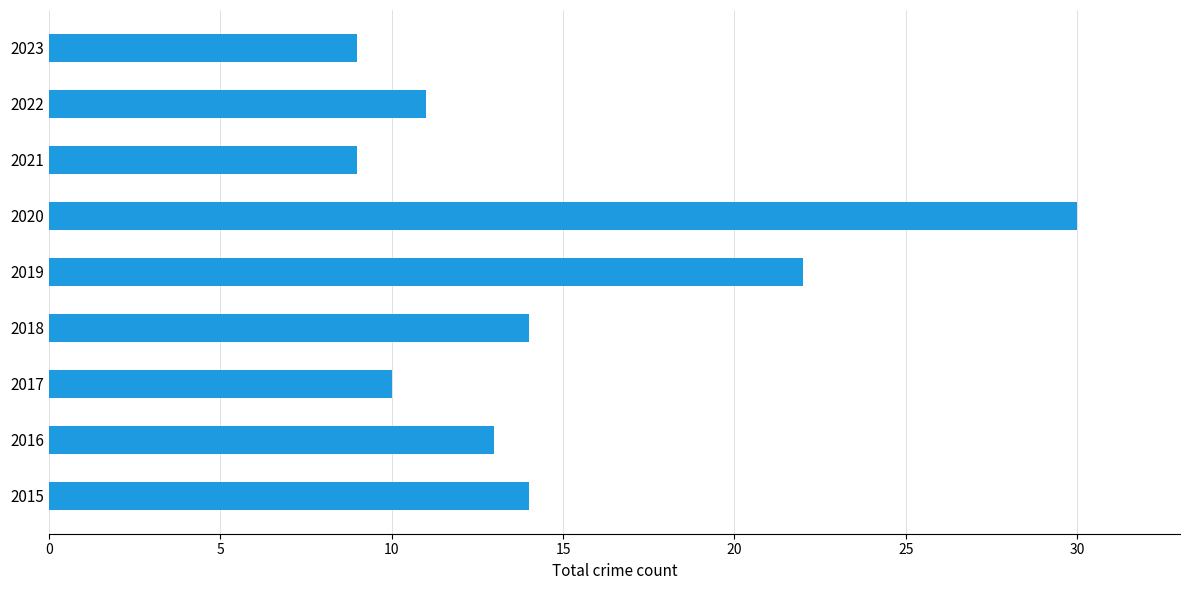

What is the minimum value shown in the chart?

9